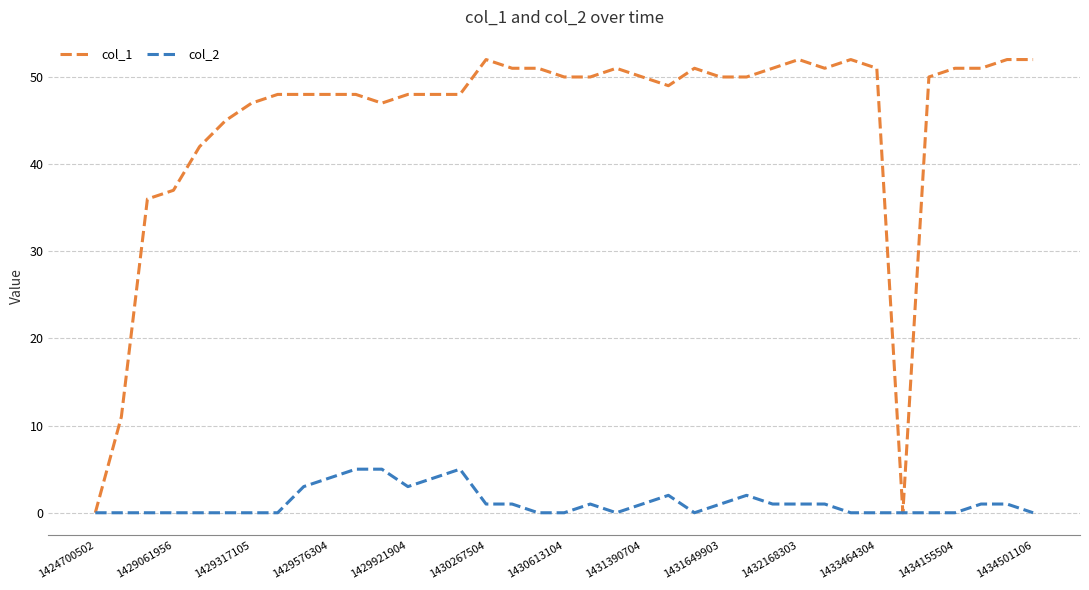

Count the number of categories in the chart.

37